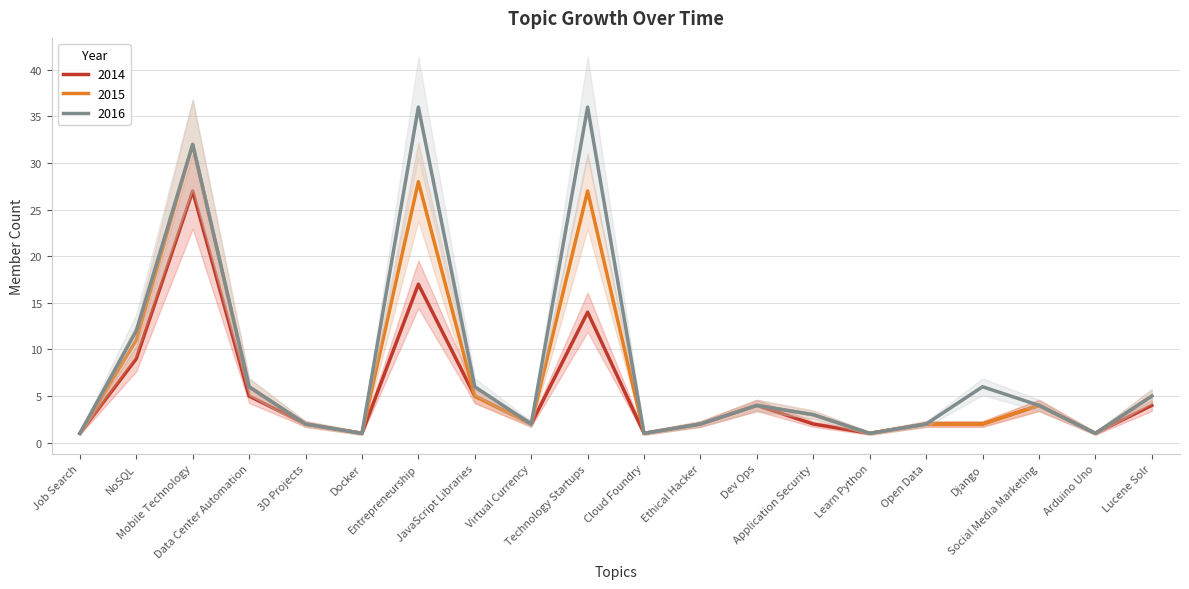

How many distinct data groups are displayed?

3